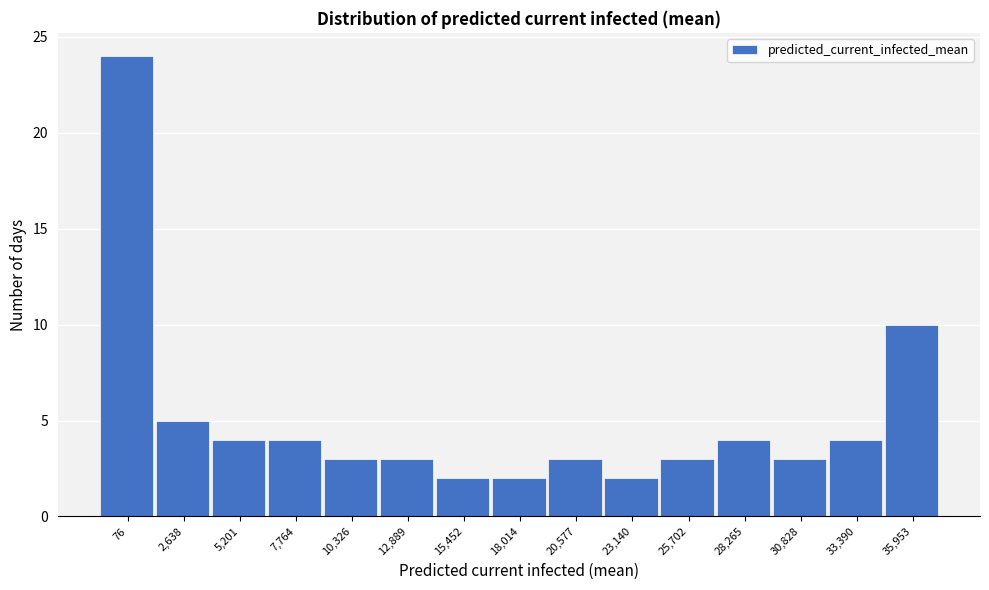

Reading right to left, list all the values displayed in this chart.

10	4	3	4	3	2	3	2	2	3	3	4	4	5	24